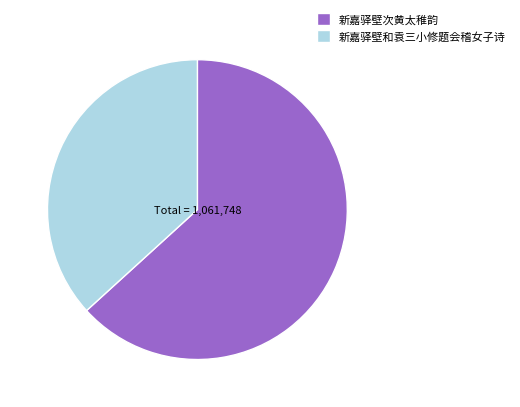

Rank the categories by value from lowest to highest.

新嘉驿壁和袁三小修题会稽女子诗, 新嘉驿壁次黄太稚韵